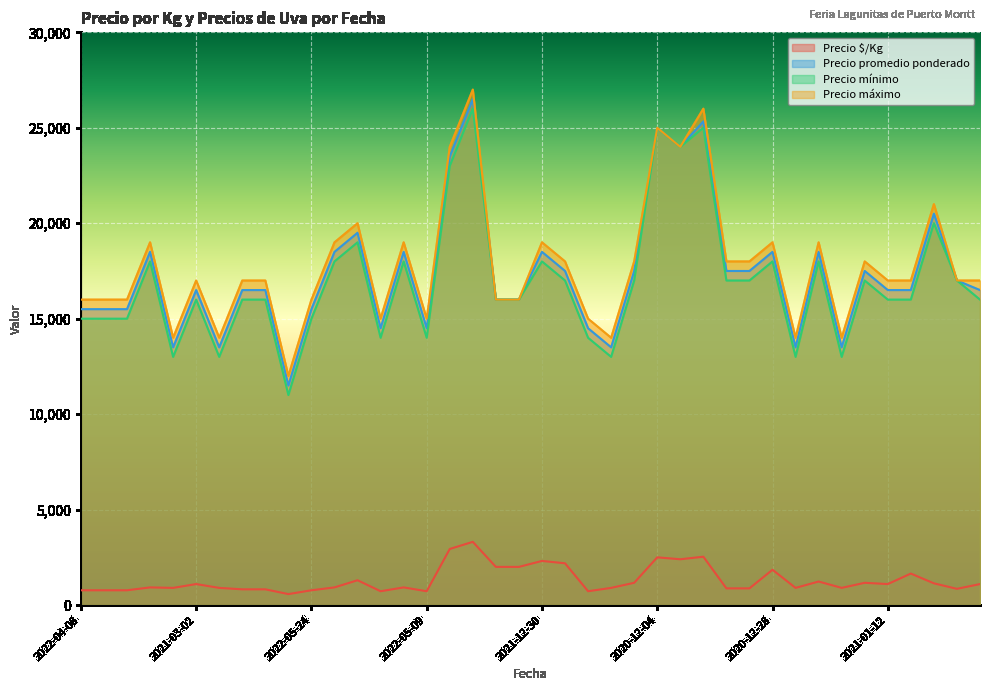

At how many categories does at least one series exceed 14379?

34